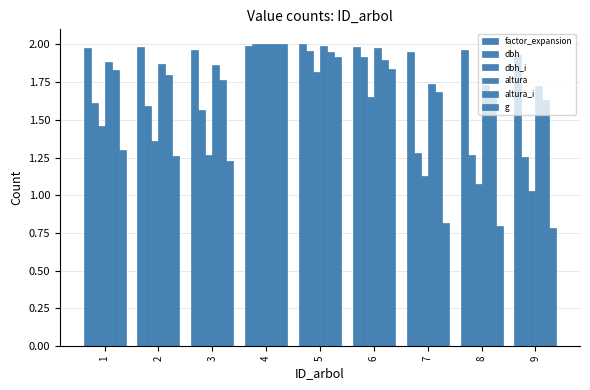

Count the number of data series in this chart.

6